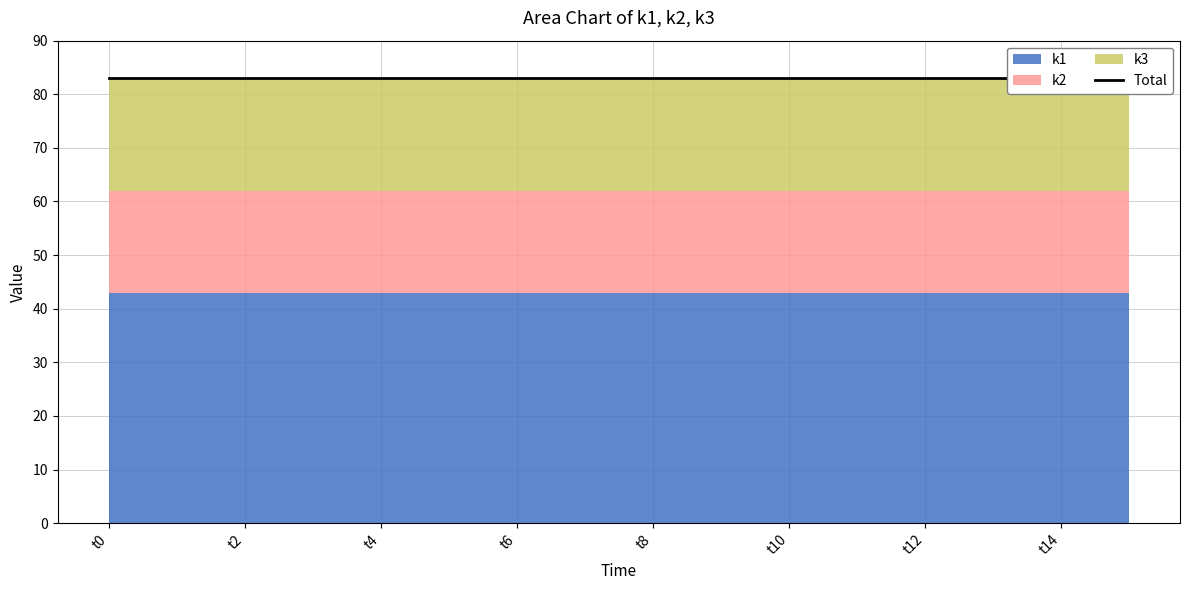

List the labels in order of k3 value, smallest first.

t0, t1, t2, t3, t4, t5, t6, t7, t8, t9, t10, t11, t12, t13, t14, t15